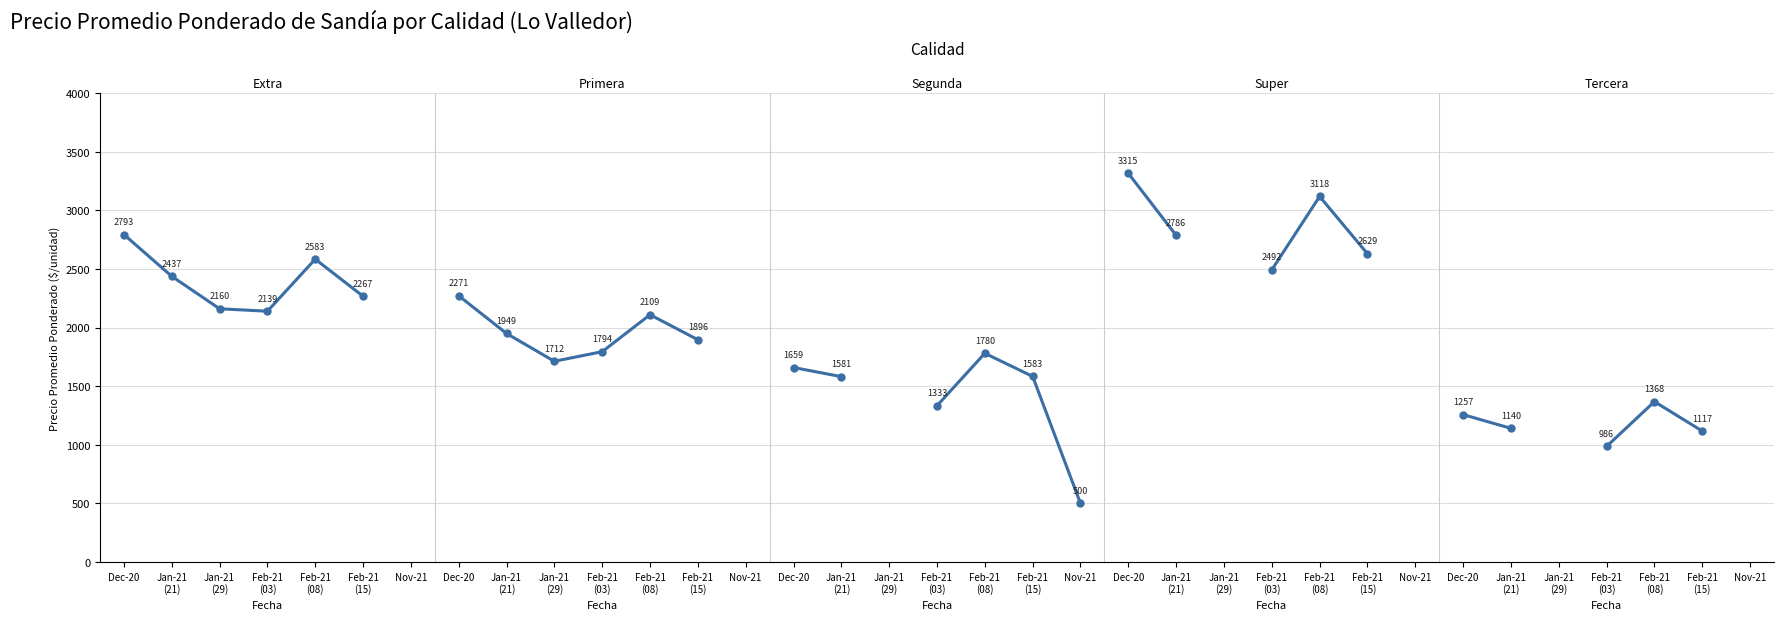

At how many categories does at least one series exceed 2266?

5